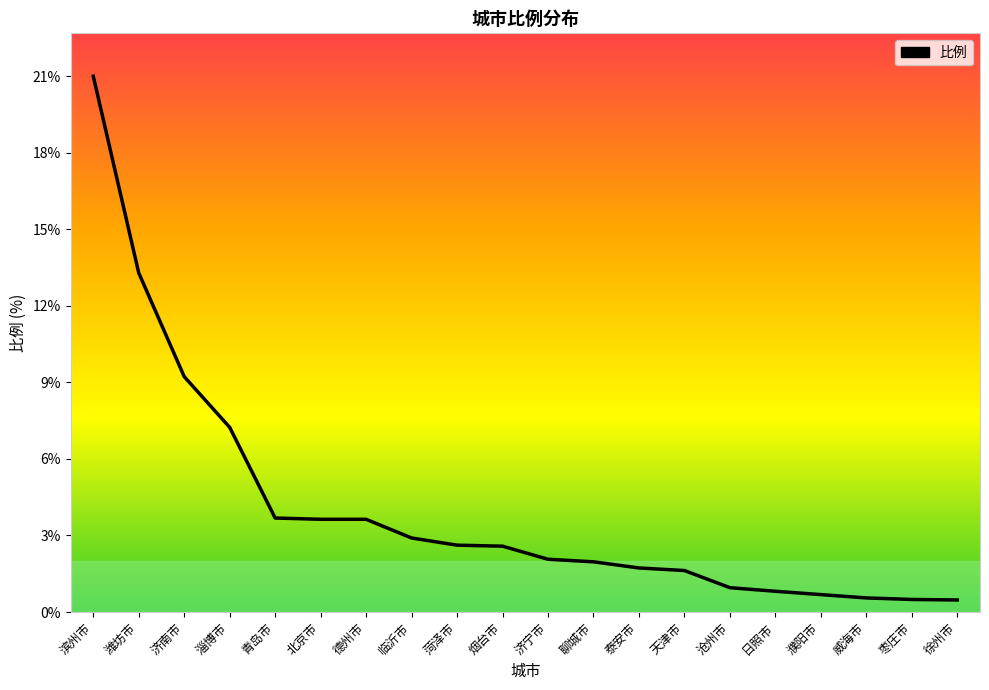

What is the minimum value shown in the chart?

0.5